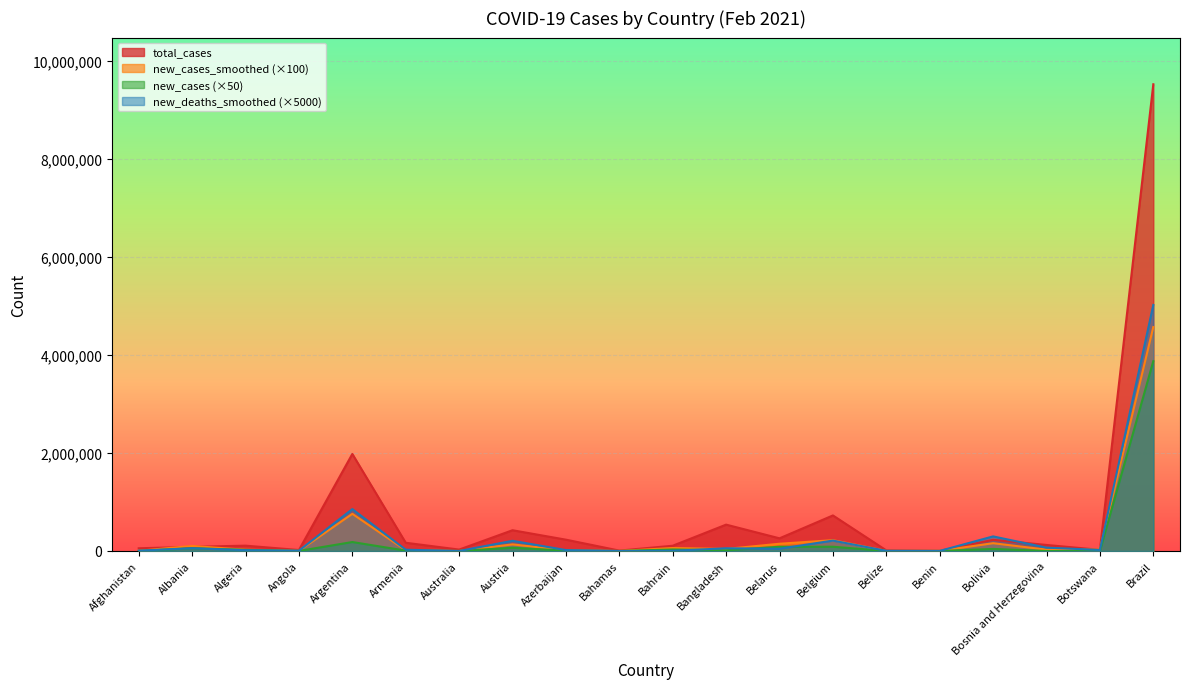

True or false: new_deaths_smoothed has a value of 10779.0 at Armenia.

False